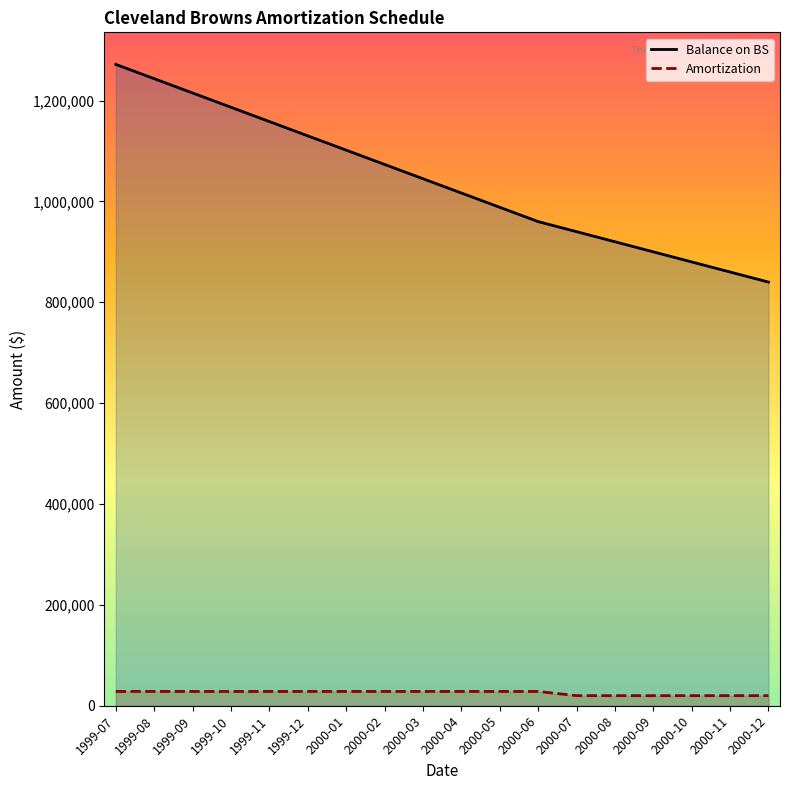

How many distinct data groups are displayed?

2